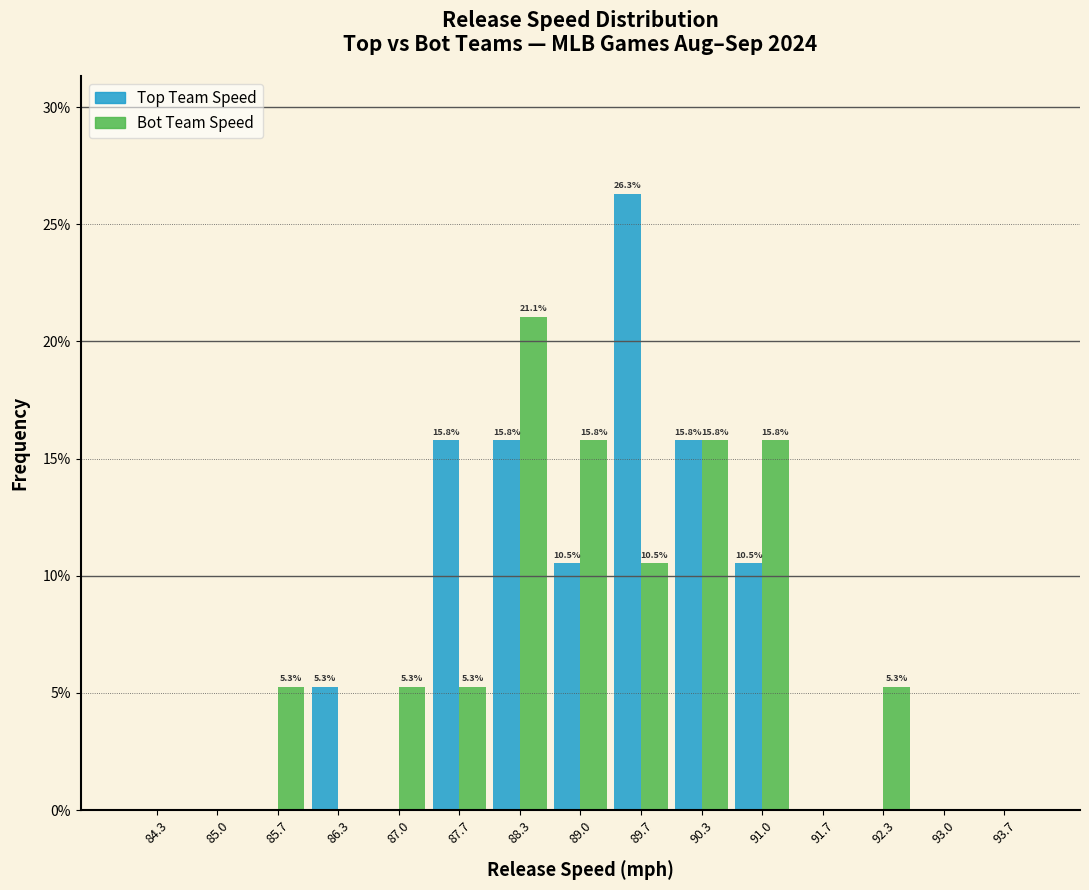

In the Bot Team Speed series, which range on the x-axis has the tallest bar?

88.0 to 88.7